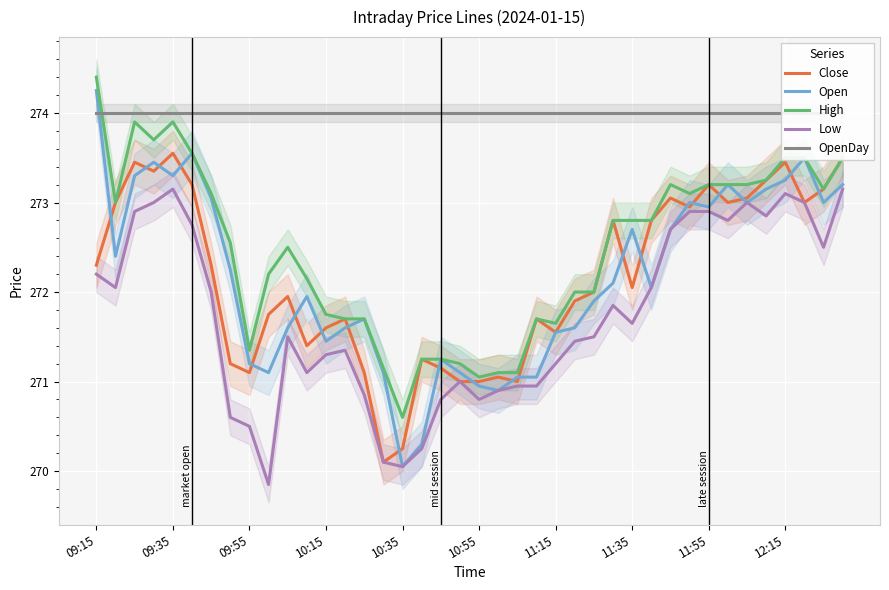

What is the sum of the Close values at 14 and 19?

542.1